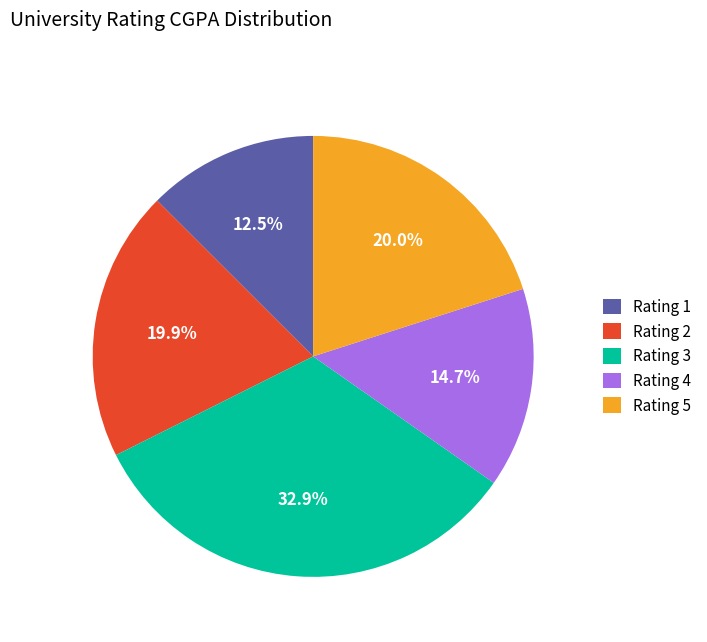

What portion of the pie excludes Rating 5?

80.0%